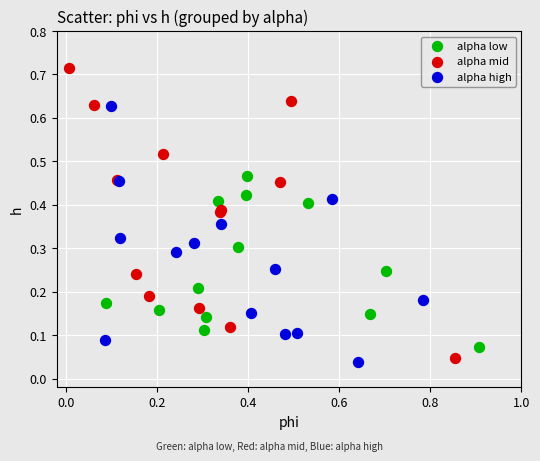

Which series has the largest Y range (max minus min)?

alpha mid